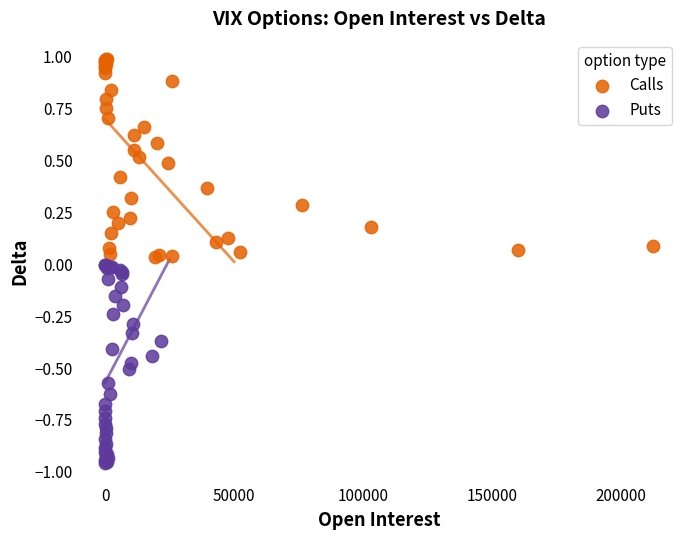

Which series reaches the maximum Y coordinate?

Calls